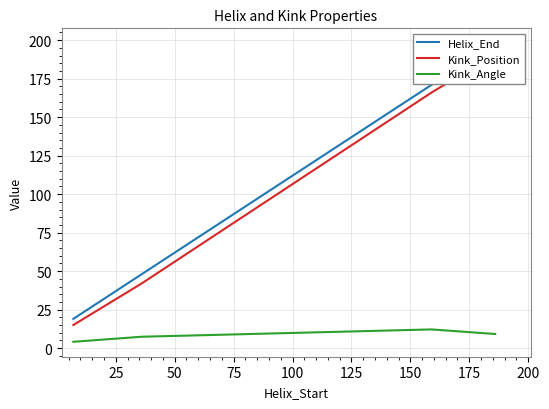

What is the value of the Kink_Angle point at the 1st from the left?

4.1